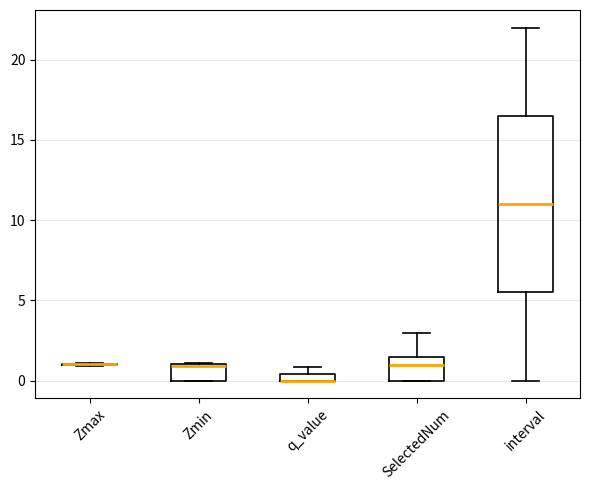

Where is the lower edge of the box for q_value on the y-axis? The values are not printed on the chart, so give them approximately, as read against the axis.

0.0